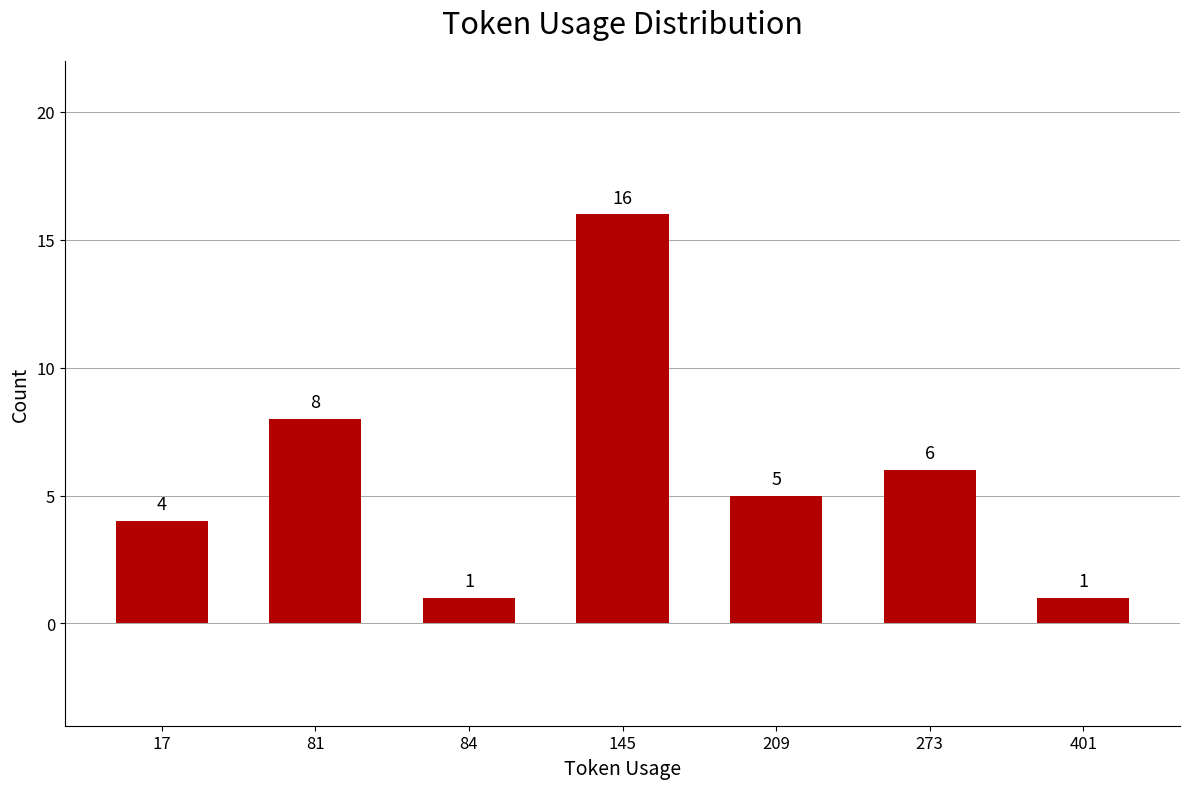

Reading right to left, list all the values displayed in this chart.

1	6	5	16	1	8	4